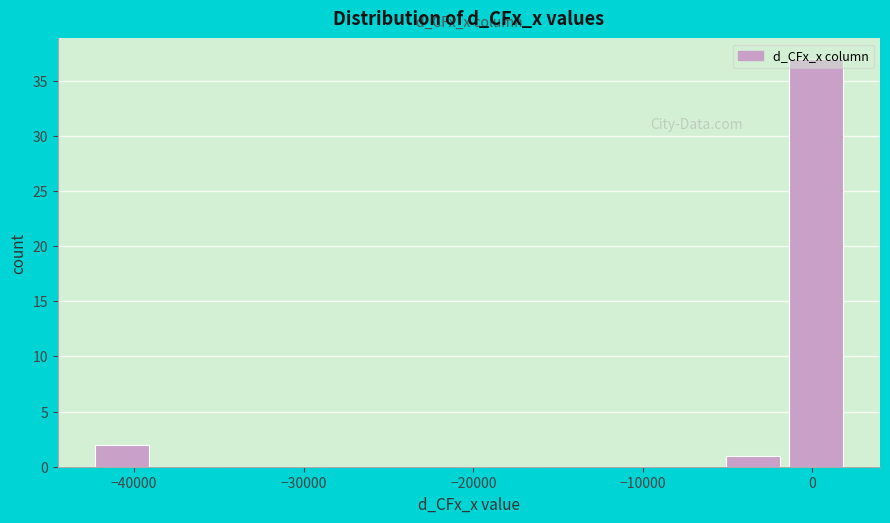

Read against the x-axis, roughly where is the centre of the tallest bar?

0